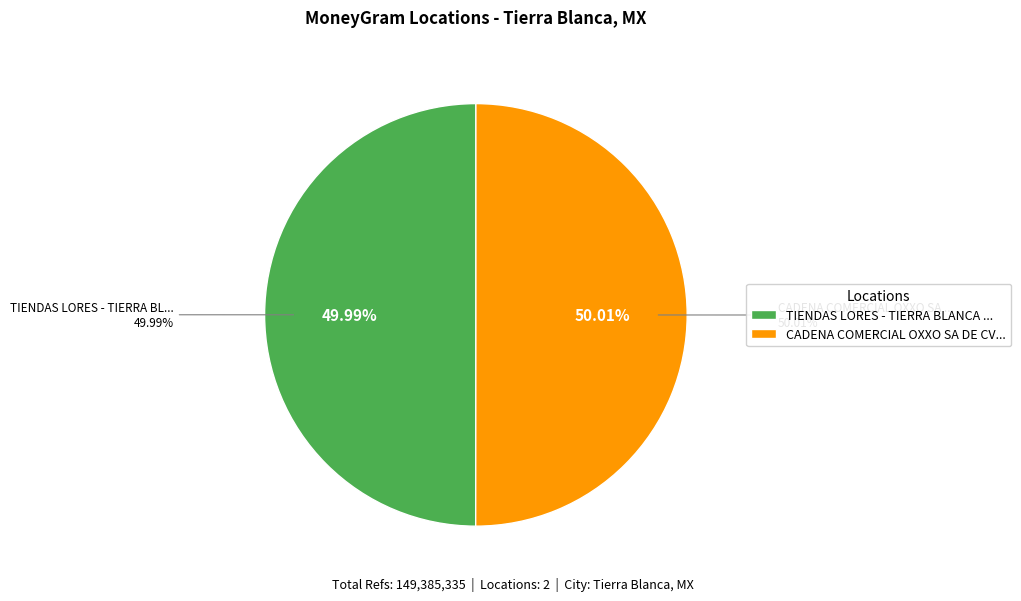

What percentage is the TIENDAS LORES - TIERRA BLANCA - TIERRA B slice, to the nearest percent?

50%